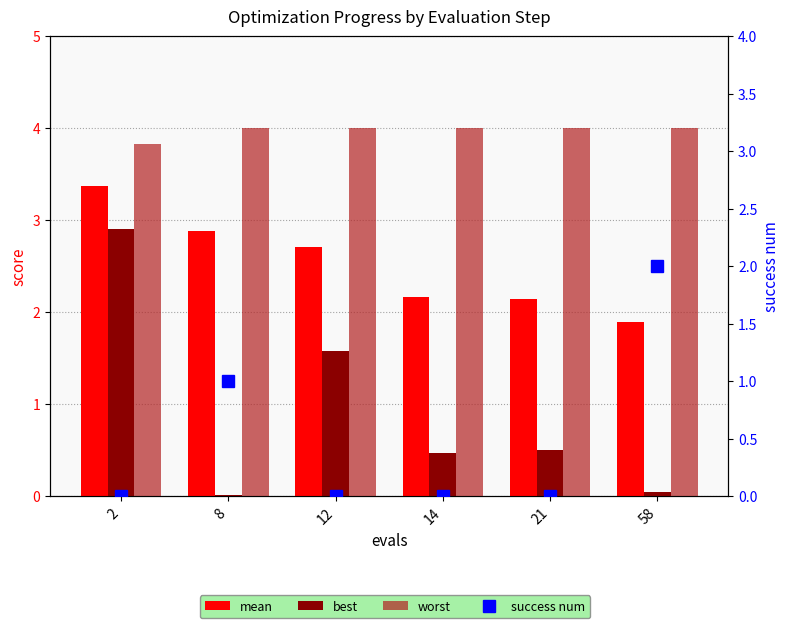

What is the value of the mean bar at the 6th from the left?

1.9